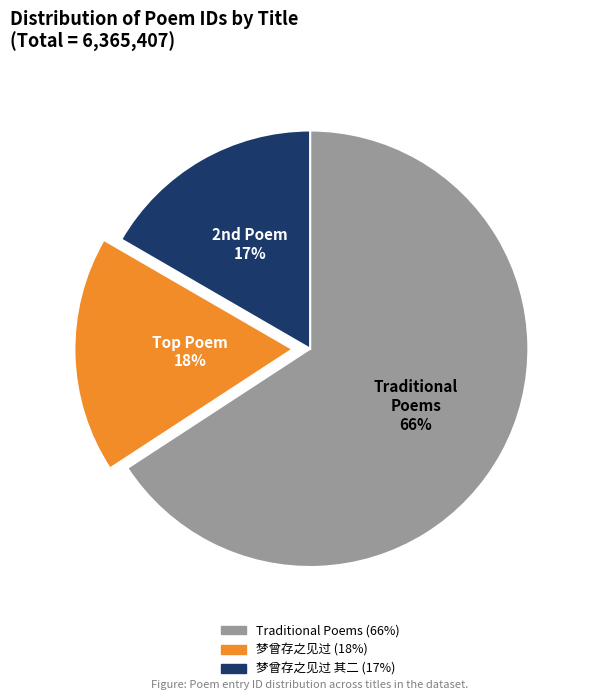

To the nearest percent, what is the average slice percentage?

33%